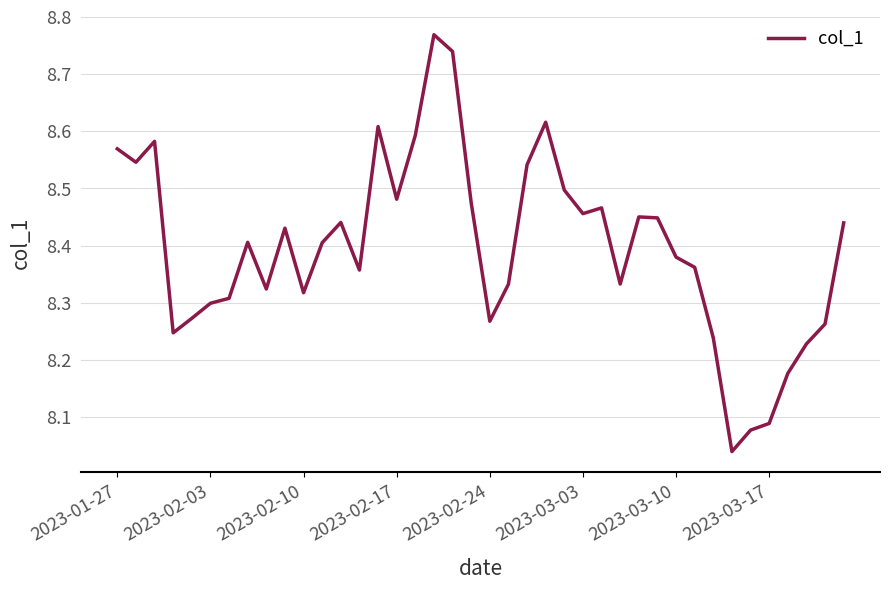

What is the sum of all values?

335.9